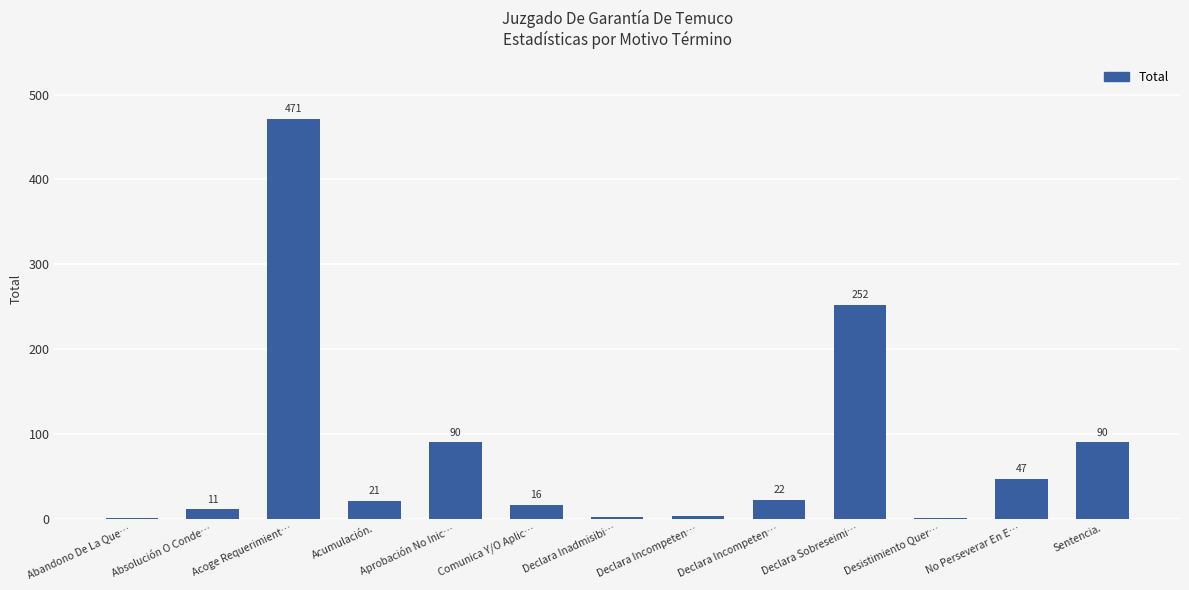

List the labels in order of value, largest first.

Acoge Requerimient…, Declara Sobreseimi…, Aprobación No Inic…, Sentencia., No Perseverar En E…, Declara Incompeten…, Acumulación., Comunica Y/O Aplic…, Absolución O Conde…, Declara Incompeten…, Declara Inadmisibi…, Abandono De La Que…, Desistimiento Quer…